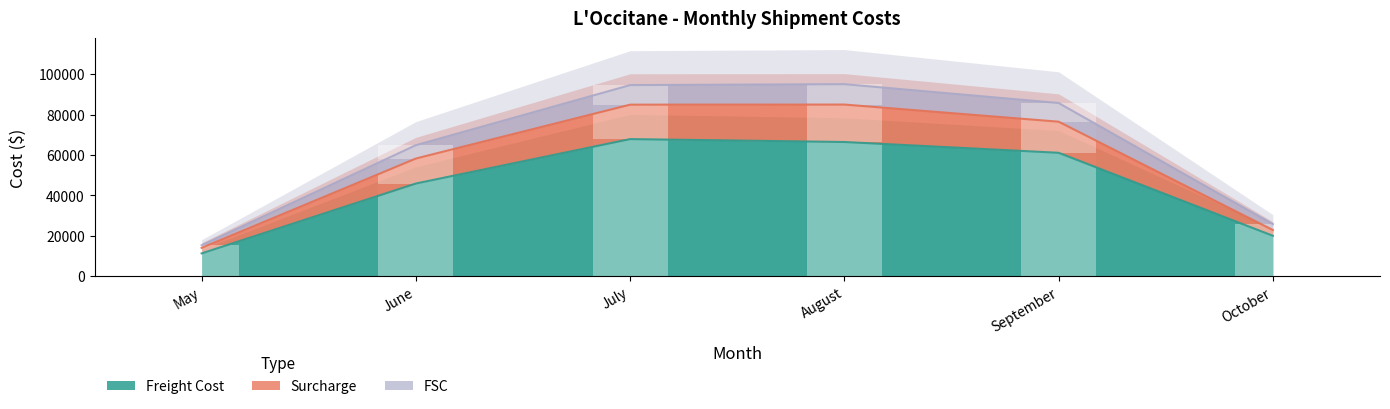

What are all the series names shown in the legend?

Freight Cost, Surcharge, FSC